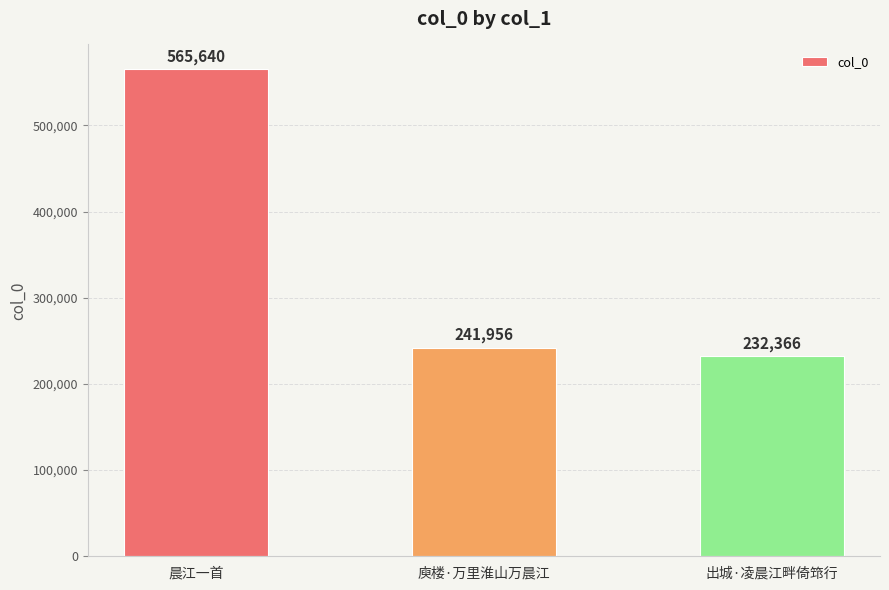

Reading right to left, extract all data points from this chart.

232366	241956	565640